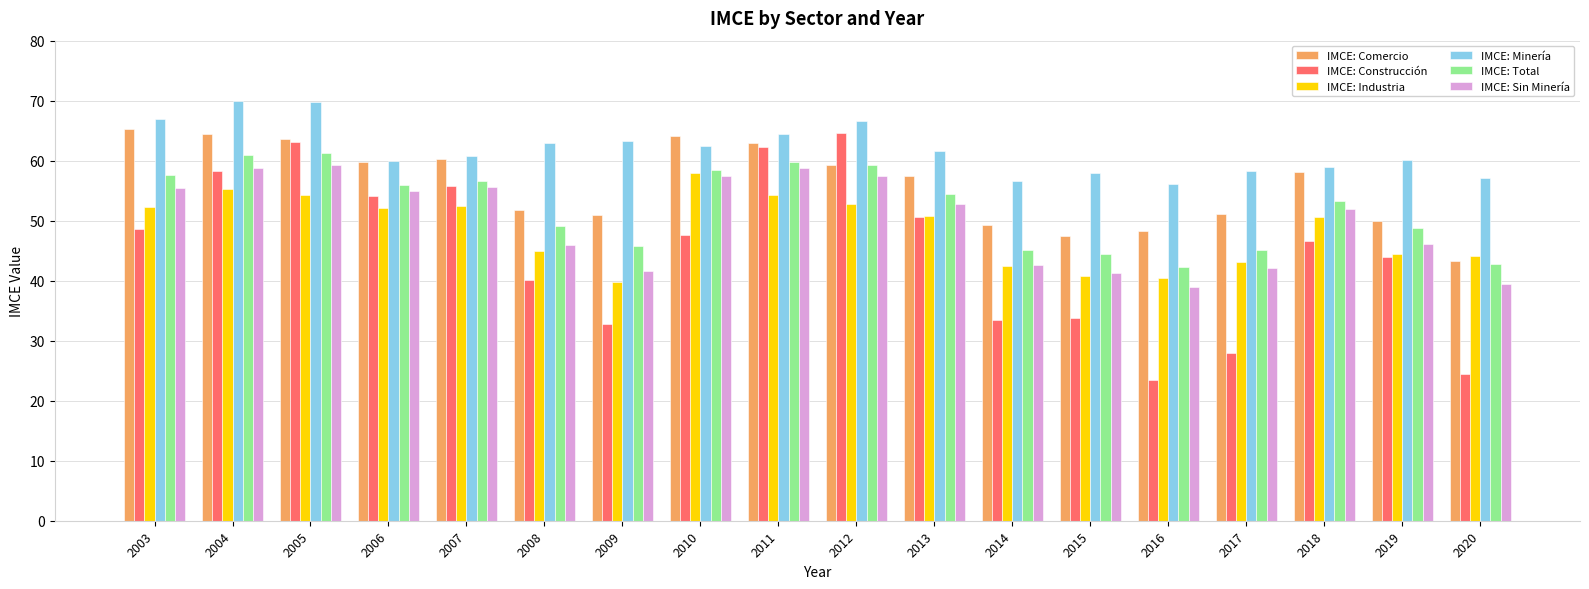

What is the average value of the IMCE: Total series?

52.3